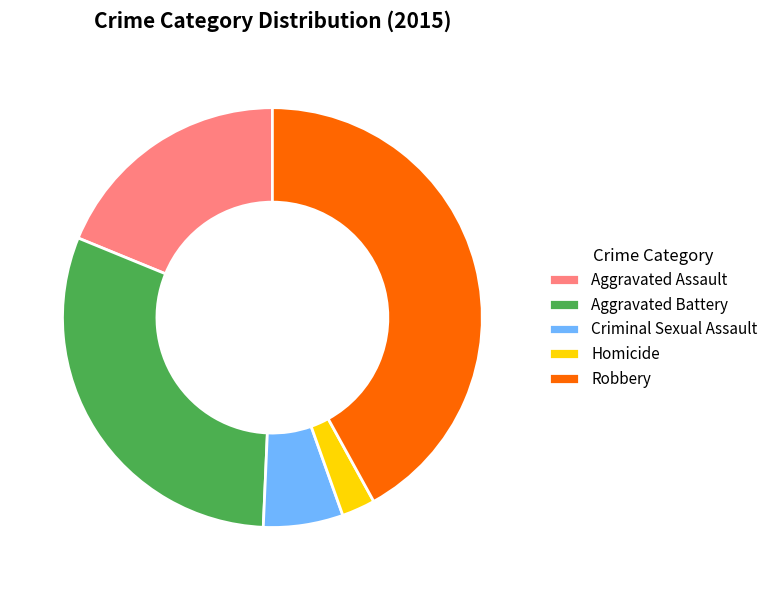

Between Aggravated Assault and Aggravated Battery, which is larger?

Aggravated Battery